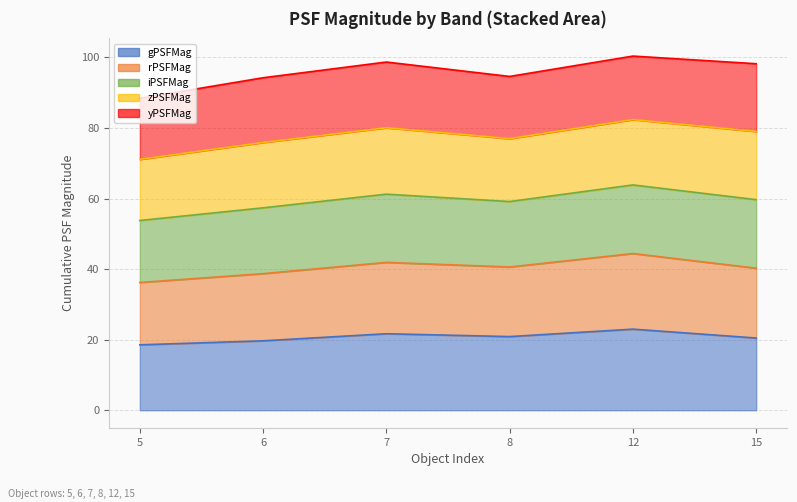

At which category is the sum across all series the highest?

12